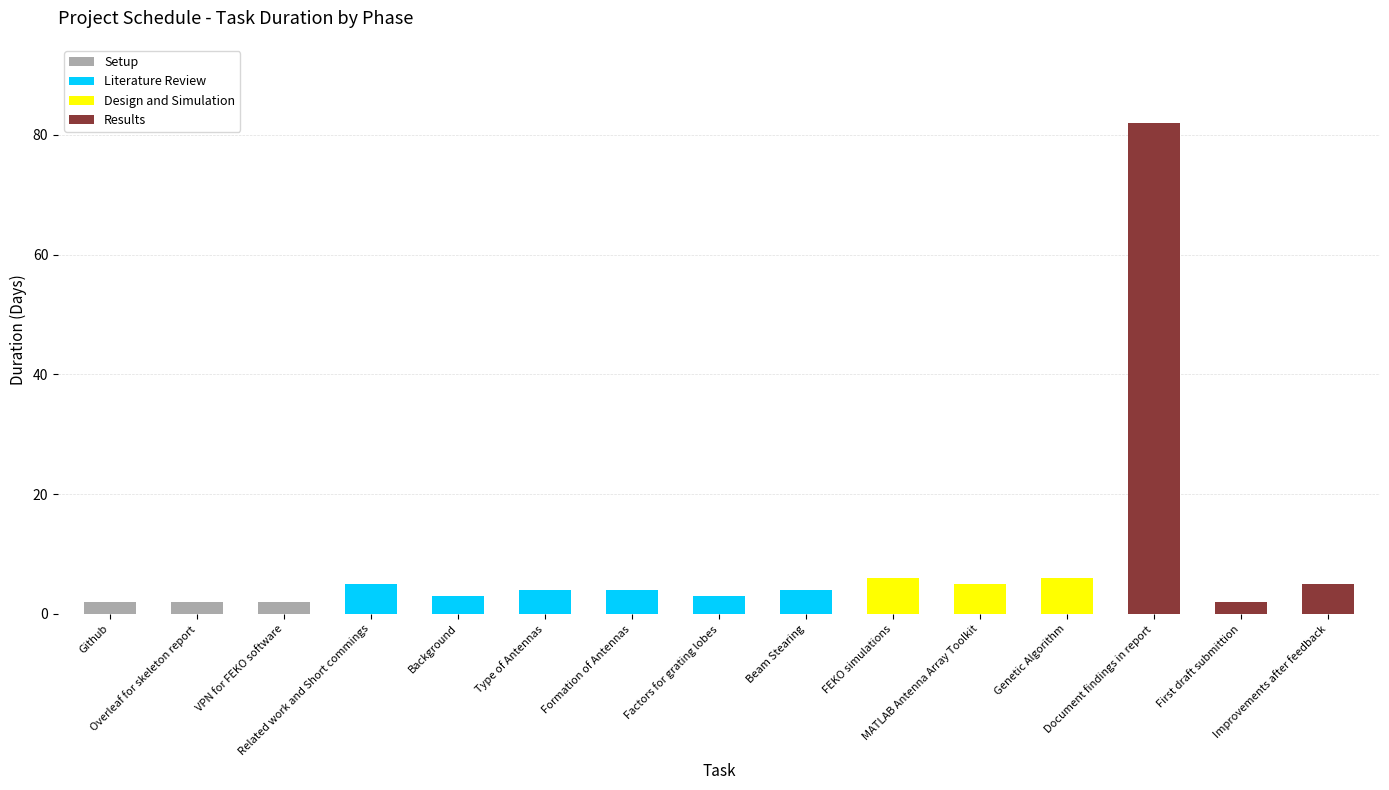

Does the chart contain stacked bars?

Yes